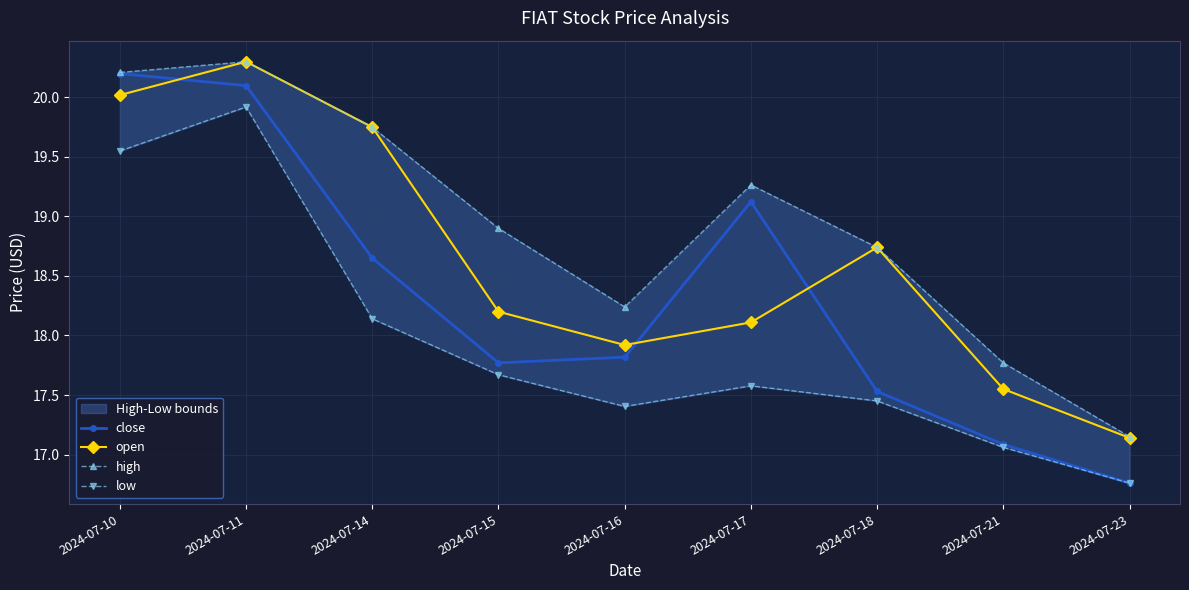

In open, how many points are lower than both neighbors (excluding endpoints)?

1